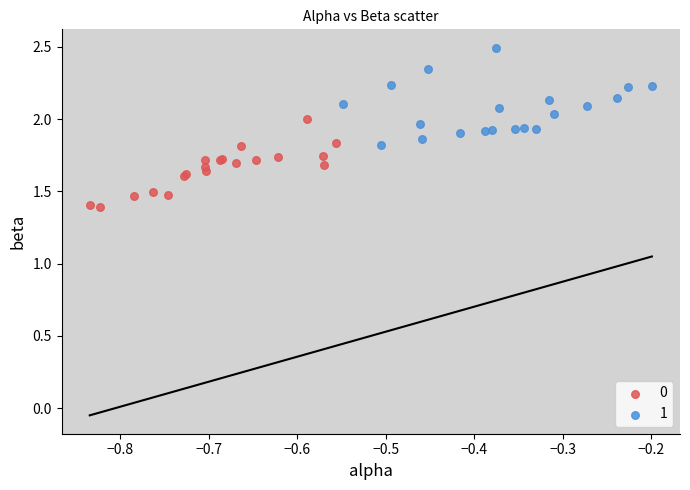

What are all the series names shown in the legend?

0, 1